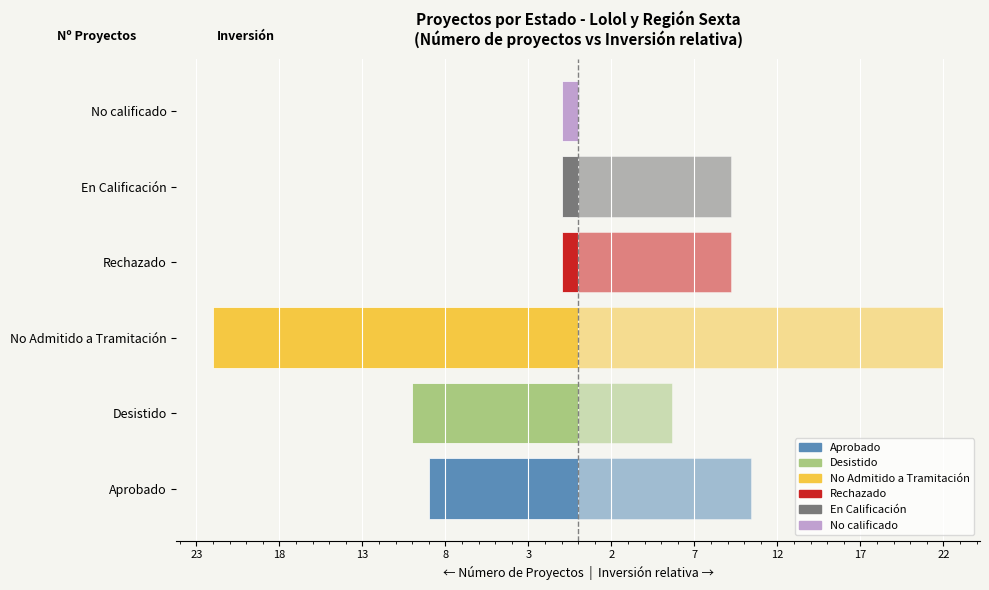

Is the value of Inversión (escala relativa) at No calificado greater than the value of Número de Proyectos at No Admitido a Tramitación?

Yes